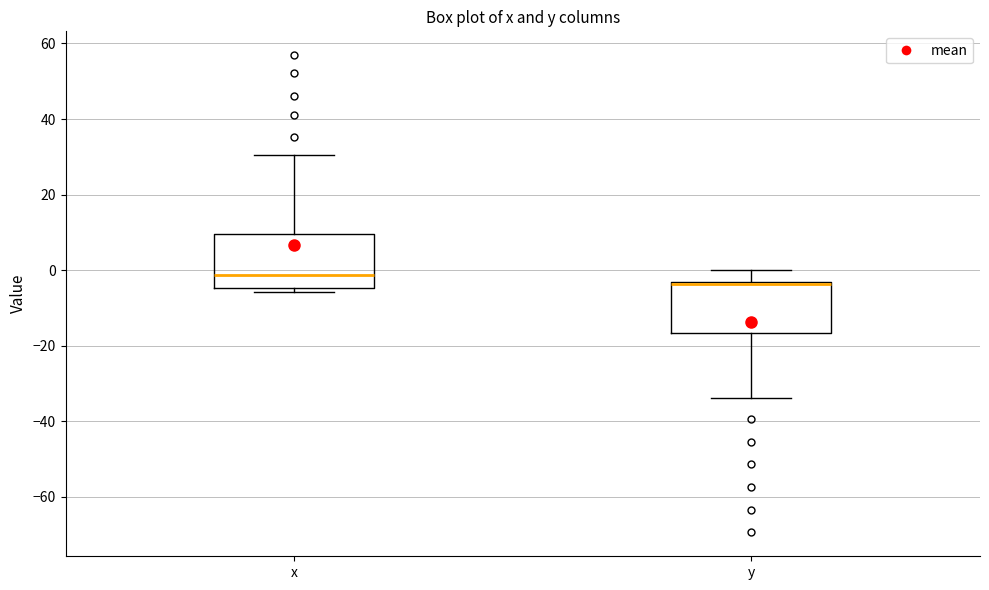

Reading left to right, read every box against the y-axis: the position of its median line, the range the box covers, and the ends of its whiskers. The values are not printed on the chart, so give them approximately, as read against the axis.

x: median -2, box -4 to 10, whiskers -6 to 30
y: median -4 (drawn on the box's upper edge), box -16 to -4, whiskers -34 to 0